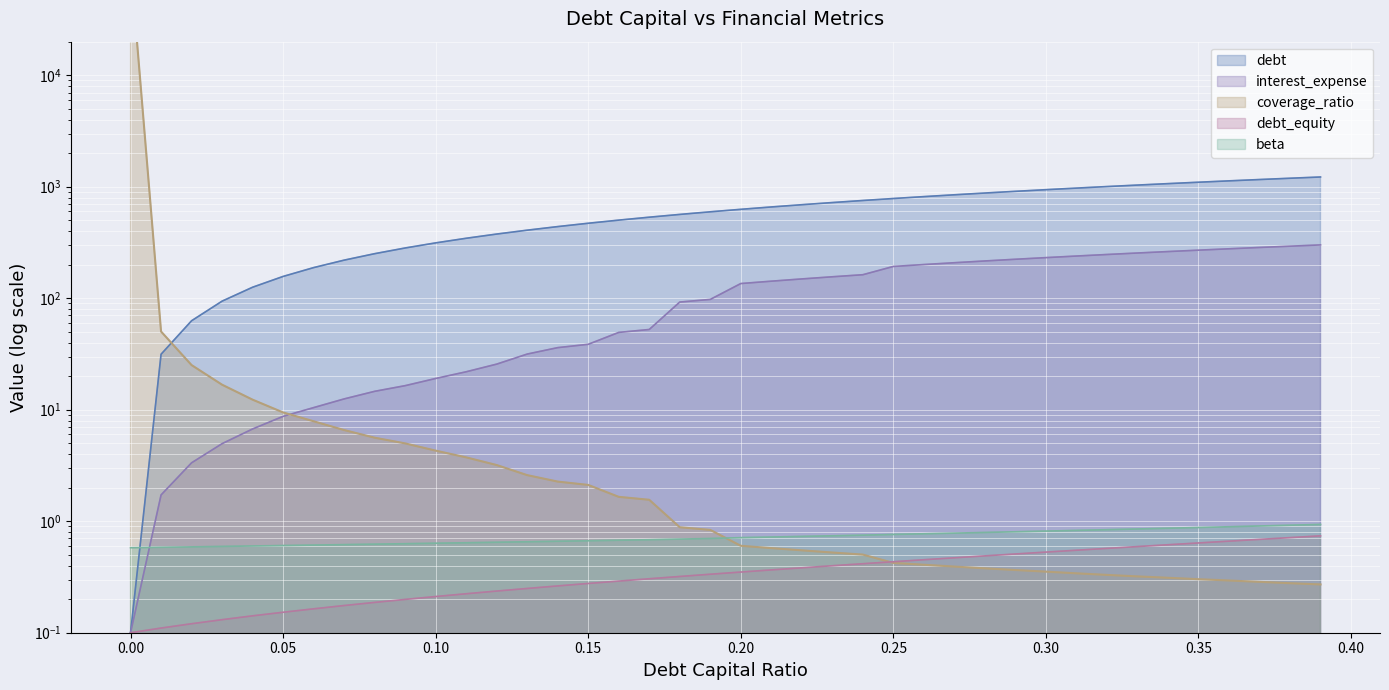

Between 0.02 and 0.23, which series saw the biggest shift?

debt